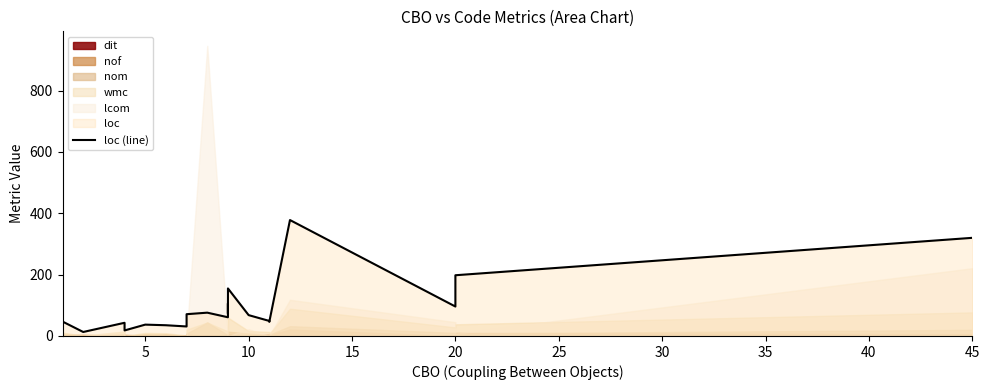

The chart shows a value of 26 at 10. True or false?

False